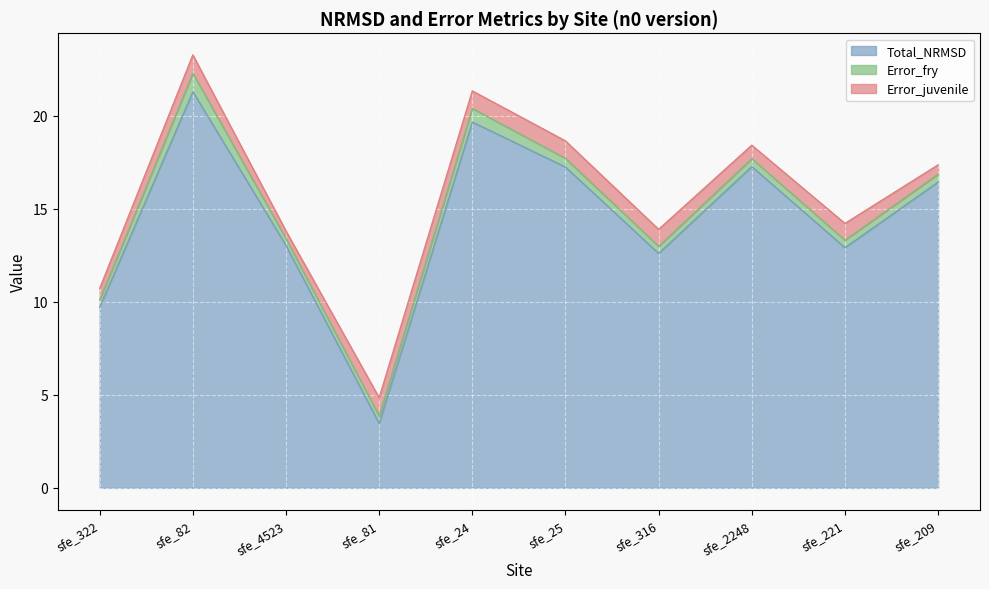

Reading left to right, list all the values displayed in this chart.

Total_NRMSD: 9.7	21.3	13.0	3.5	19.7	17.2	12.6	17.3	12.9	16.4
Error_fry: 0.4	1.0	0.4	0.4	0.7	0.5	0.4	0.4	0.4	0.4
Error_juvenile: 0.6	1.0	0.4	1.0	0.9	0.9	0.9	0.7	0.9	0.5